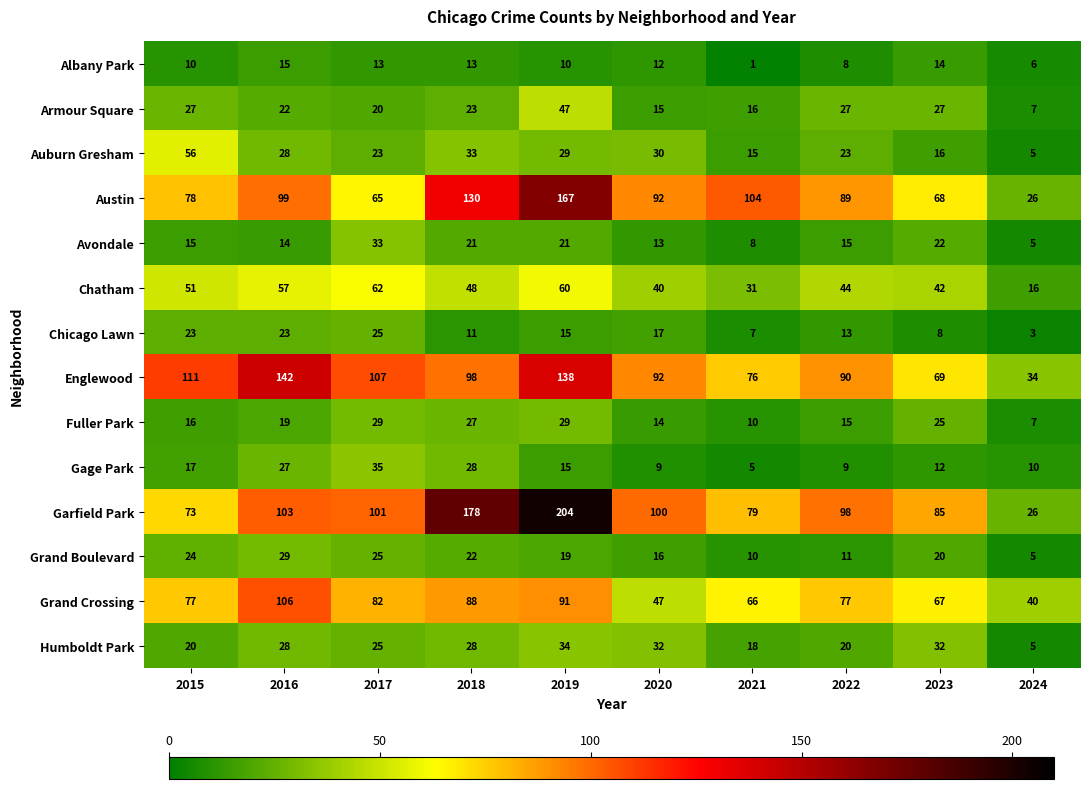

What is the greatest value displayed?

204